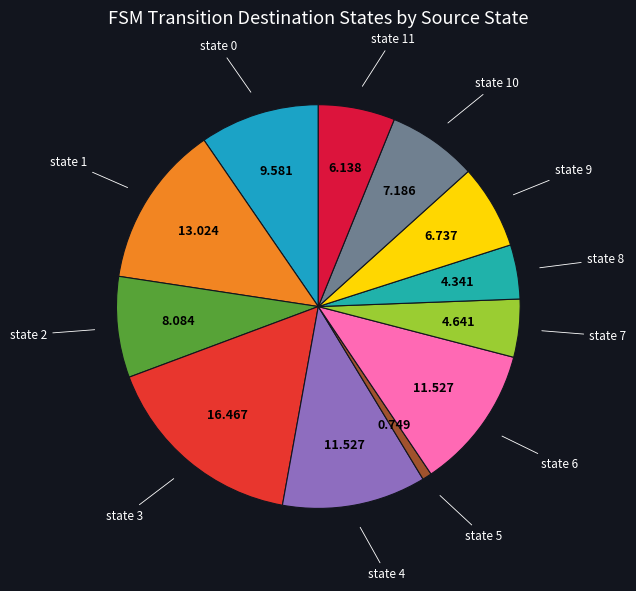

Is there a majority slice in this chart?

No